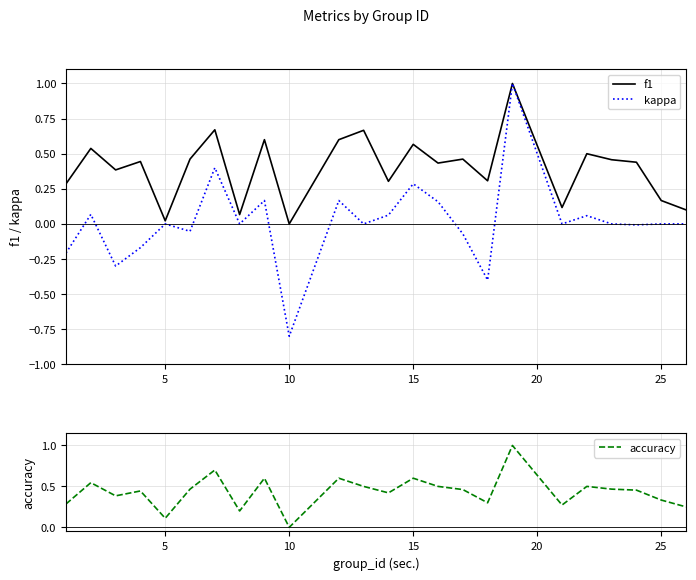

At which label does accuracy reach its minimum?

10